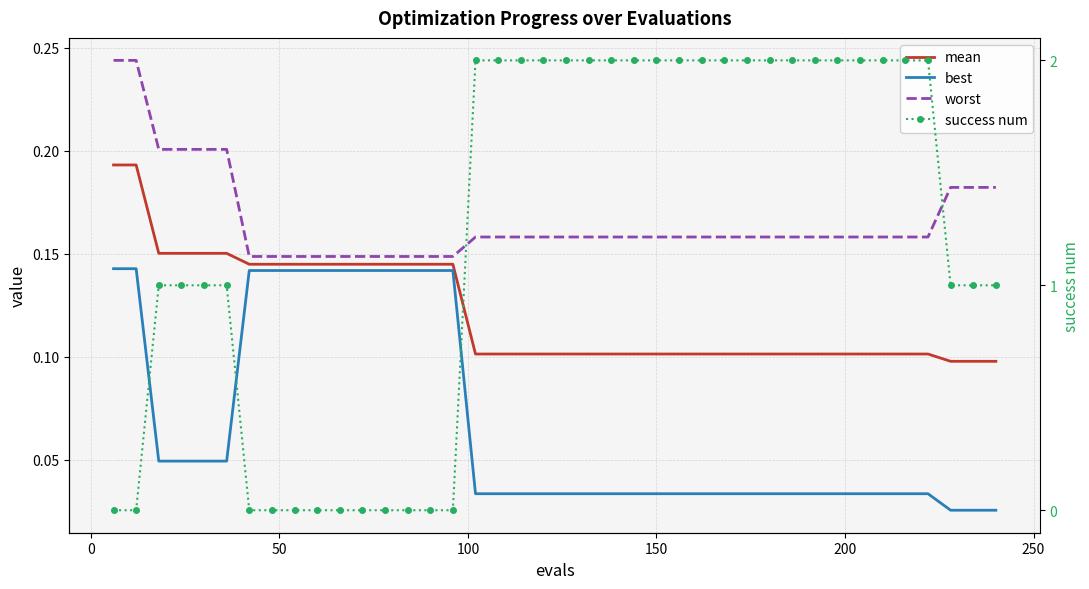

Does the chart have visible grid lines?

Yes